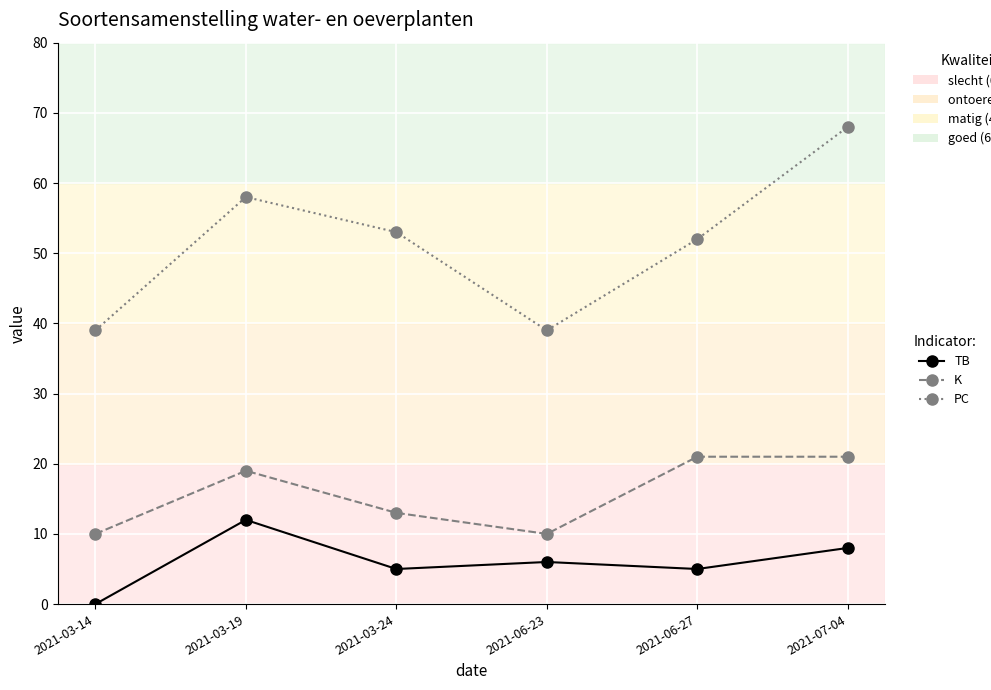

True or false: PC and TB intersect in this chart.

False